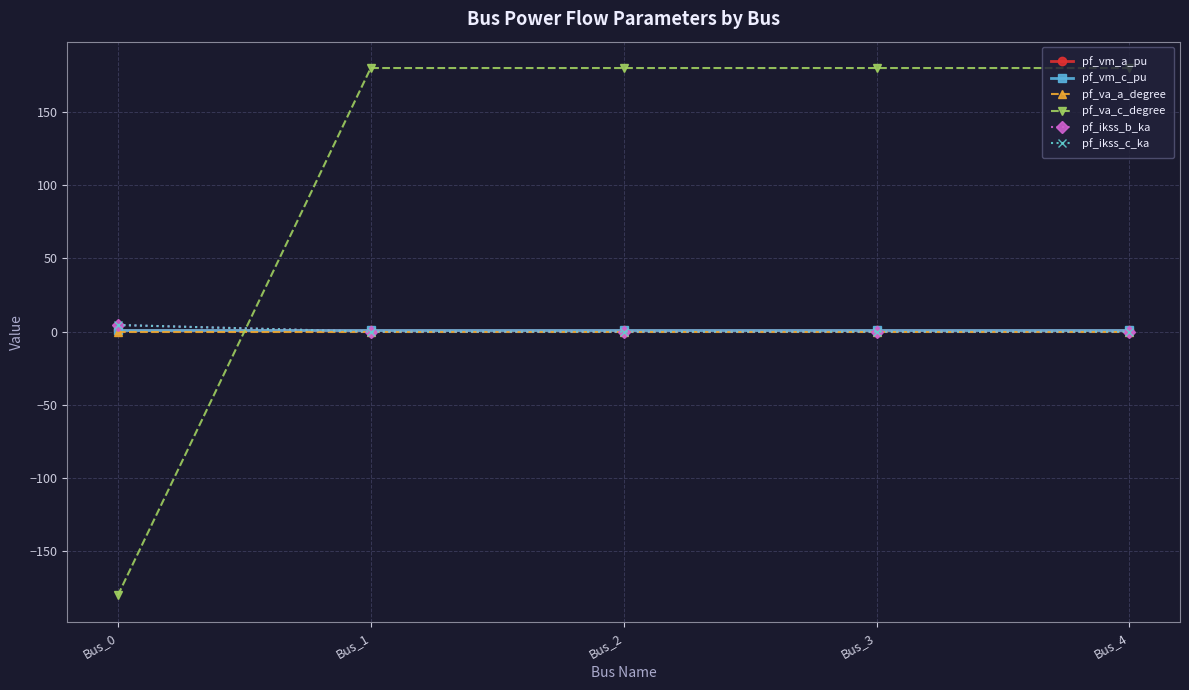

What is the value of the pf_va_c_degree point at the 5th from the left?

180.0